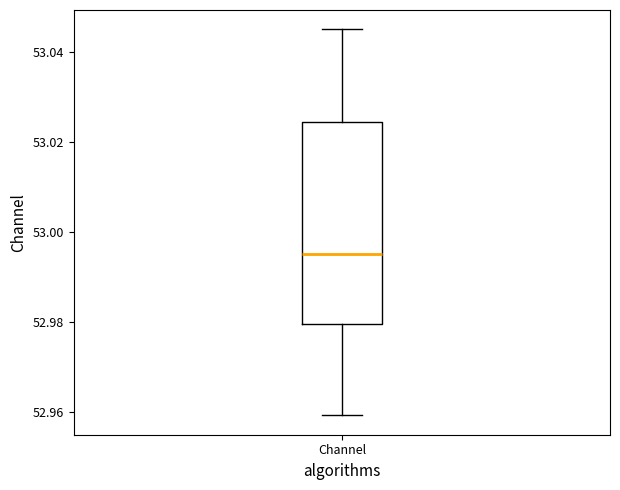

Where is the lower edge of the box for Channel on the y-axis? The values are not printed on the chart, so give them approximately, as read against the axis.

52.980